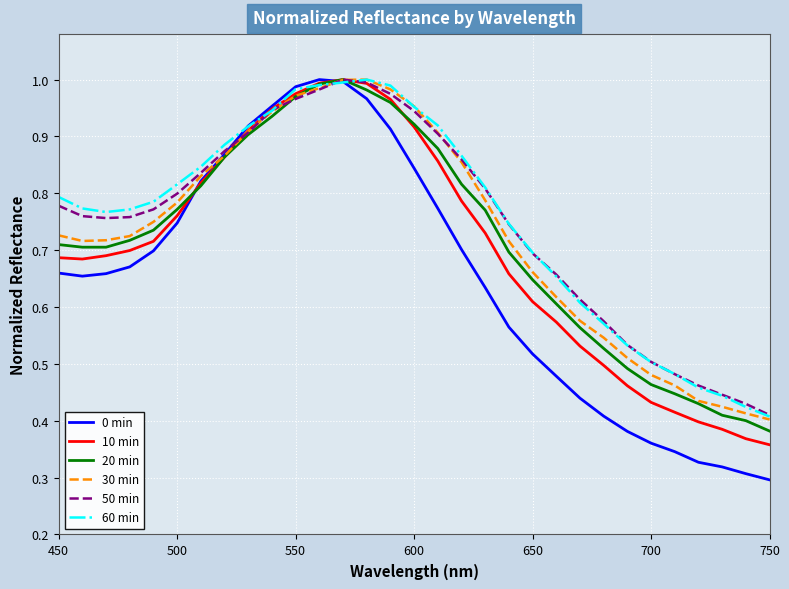

Which series has the largest range (max minus min)?

0 min